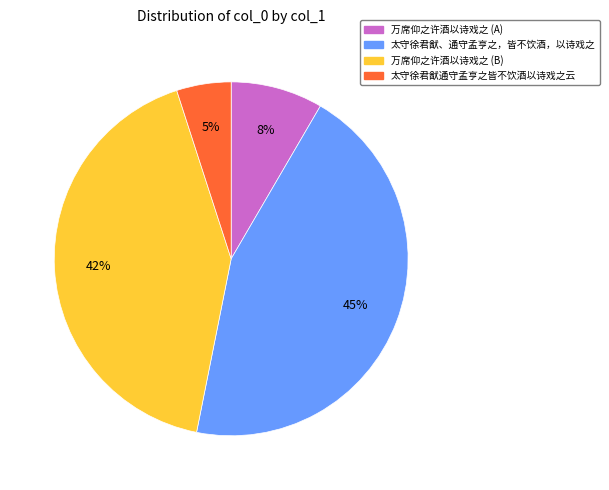

What percentage is the 太守徐君猷通守孟亨之皆不饮酒以诗戏之云 slice, to the nearest percent?

5%